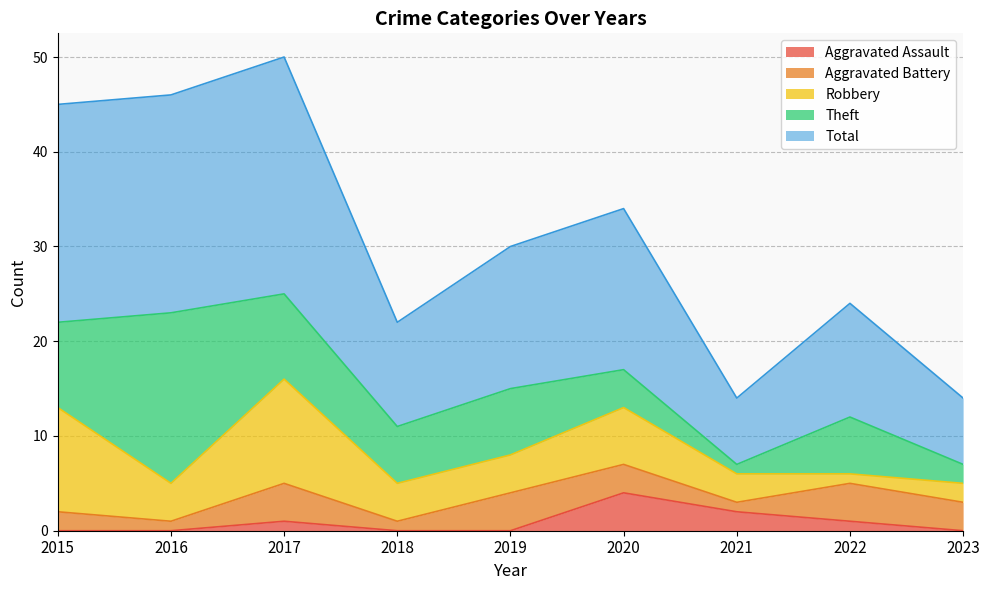

Reading right to left, extract all data points from this chart.

Aggravated Assault: 2023=0	2022=1	2021=2	2020=4	2019=0	2018=0	2017=1	2016=0	2015=0
Aggravated Battery: 2023=3	2022=4	2021=1	2020=3	2019=4	2018=1	2017=4	2016=1	2015=2
Robbery: 2023=2	2022=1	2021=3	2020=6	2019=4	2018=4	2017=11	2016=4	2015=11
Theft: 2023=2	2022=6	2021=1	2020=4	2019=7	2018=6	2017=9	2016=18	2015=9
Total: 2023=7	2022=12	2021=7	2020=17	2019=15	2018=11	2017=25	2016=23	2015=23